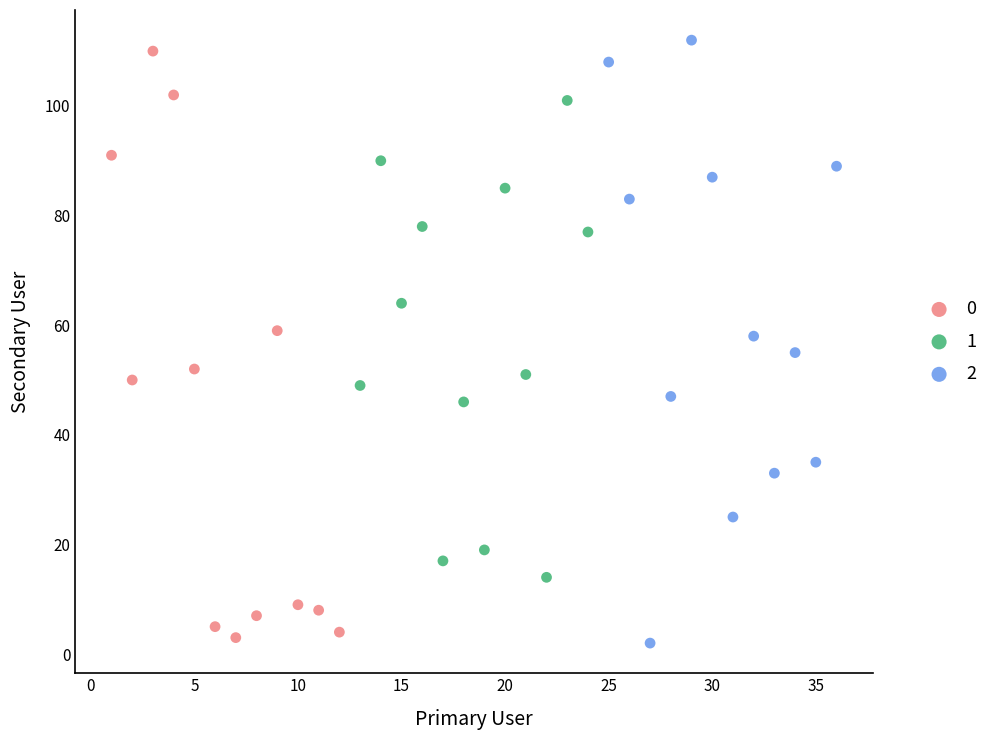

What are all the series names shown in the legend?

0, 1, 2